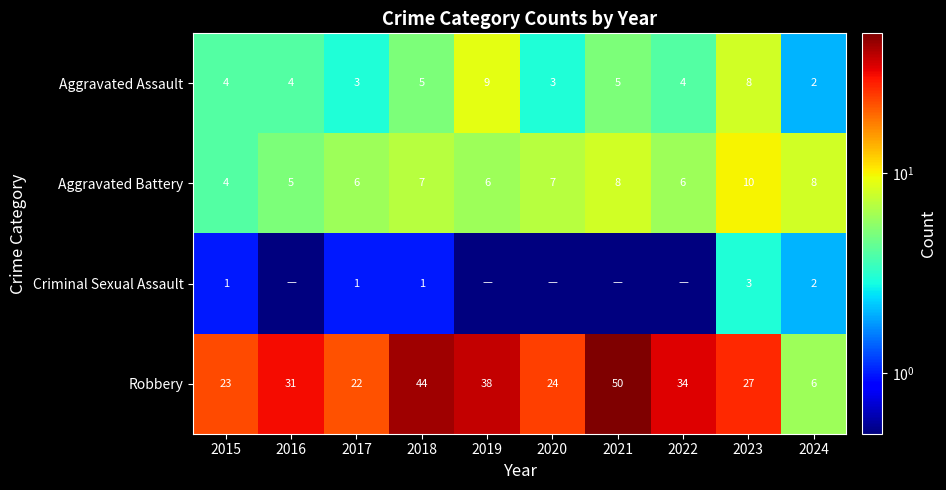

Is the value of Aggravated Battery at 2021 greater than the value of Aggravated Assault at 2022?

Yes